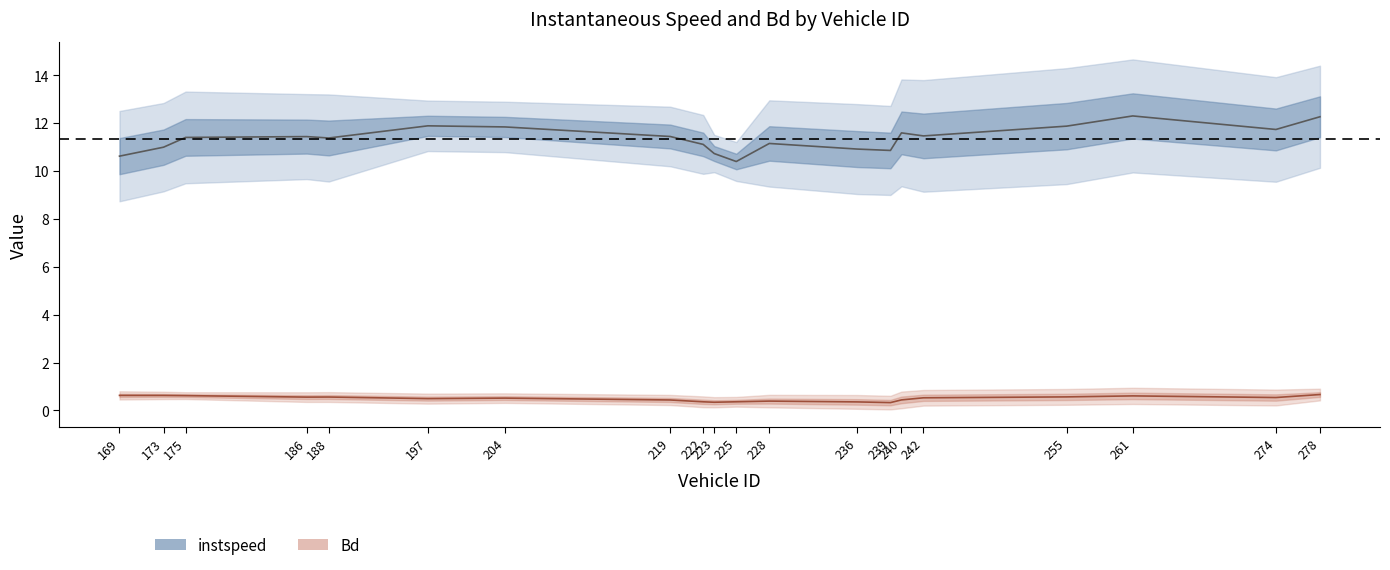

Is this an area chart (filled region under the line)?

No